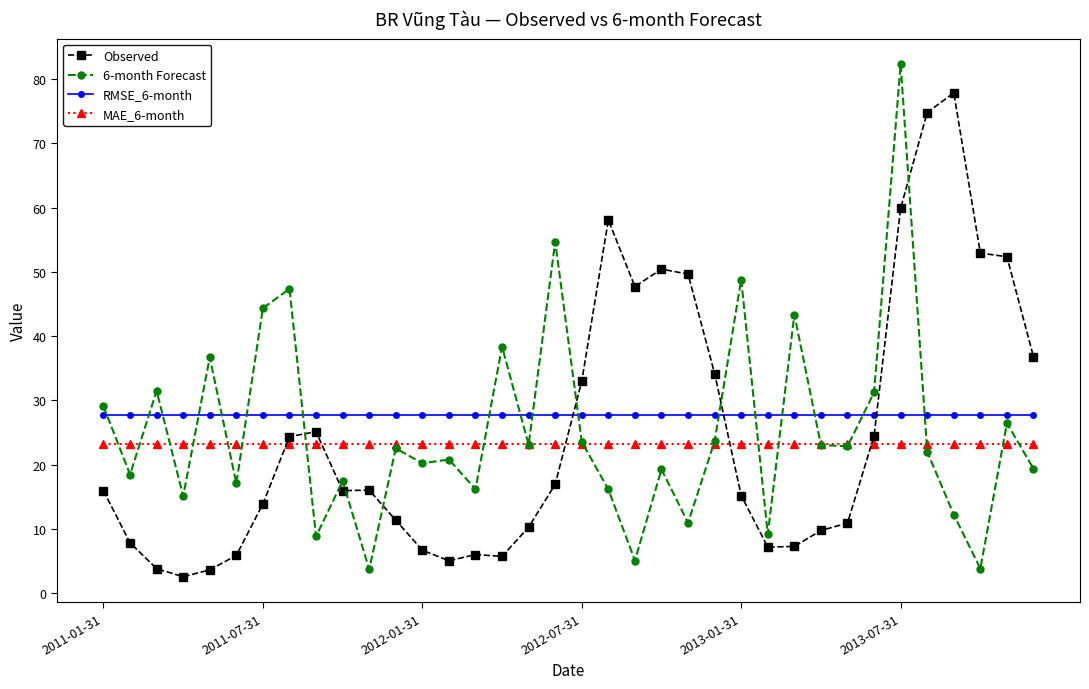

True or false: Observed has more than 1 points higher than both neighbors.

True